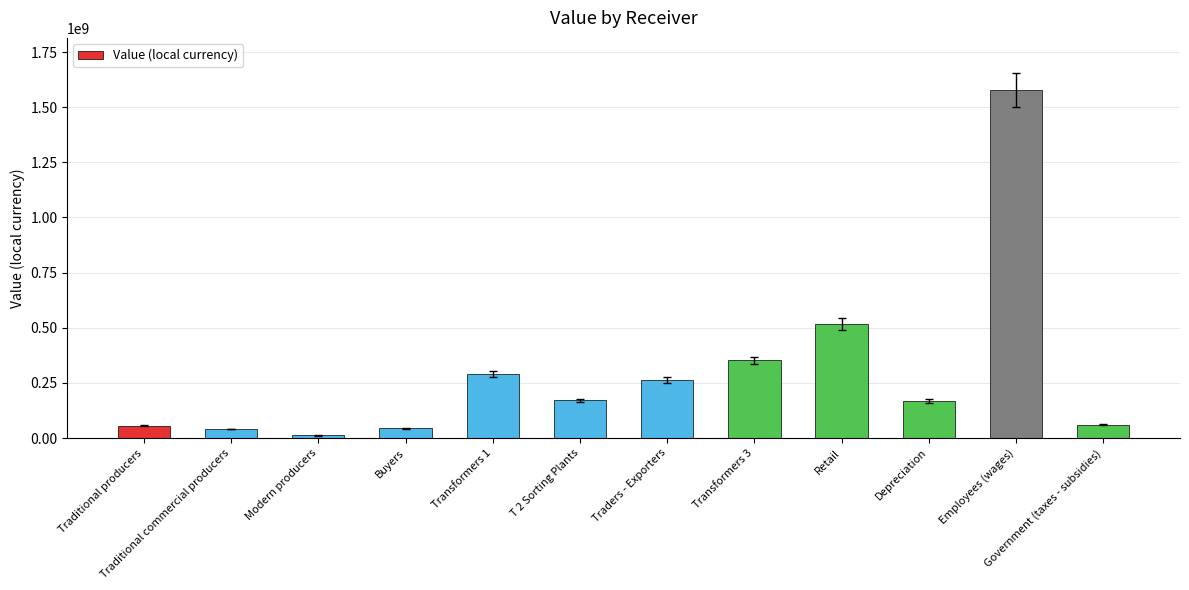

Where is the data nearest to the value 794681107?

Retail